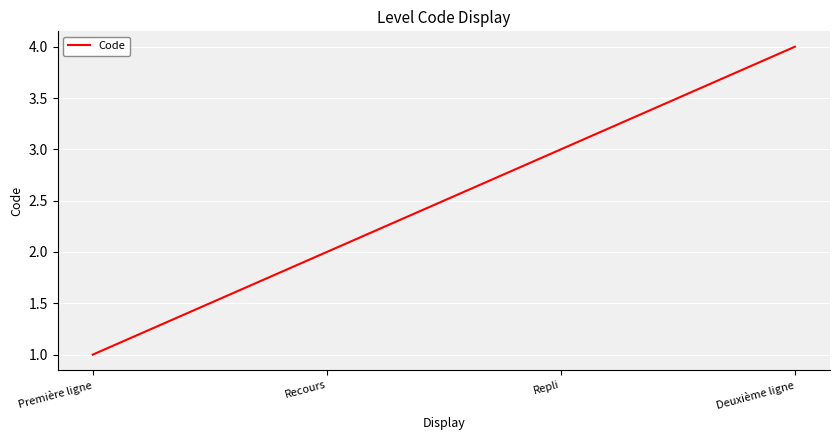

Which label corresponds to the smallest value in the chart?

Première ligne